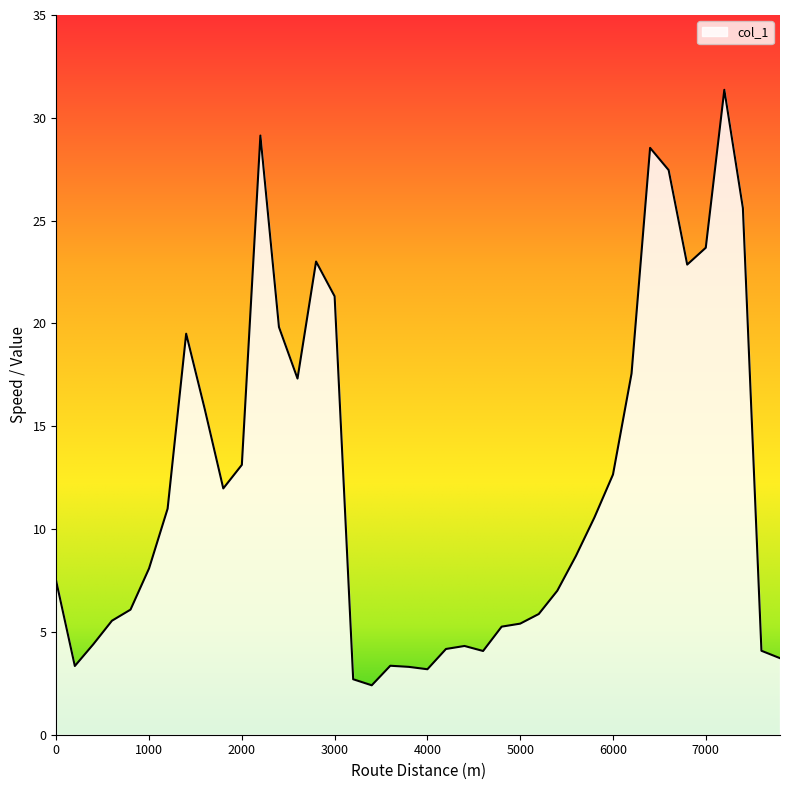

What is the greatest value displayed?

31.4